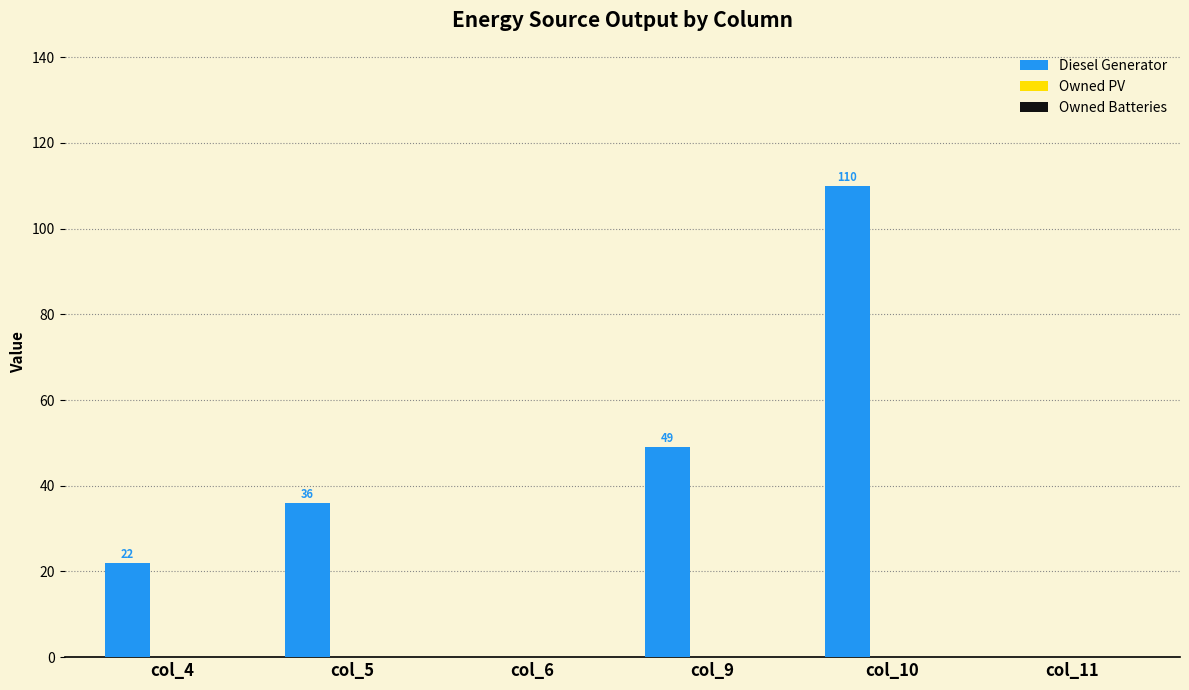

What is the approximate value at col_5?

36